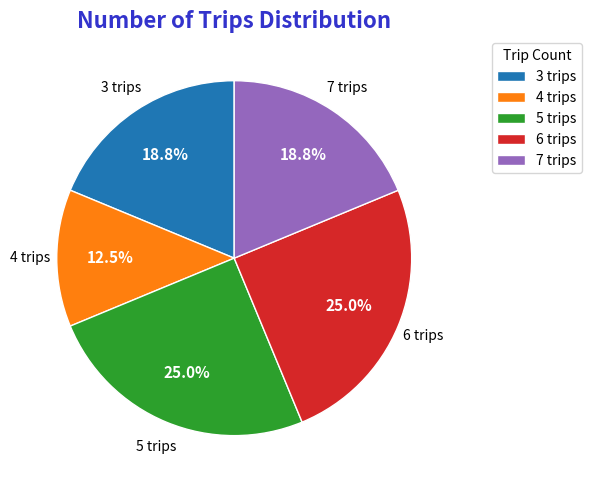

Is it true that 6 trips is 37% of the pie?

False